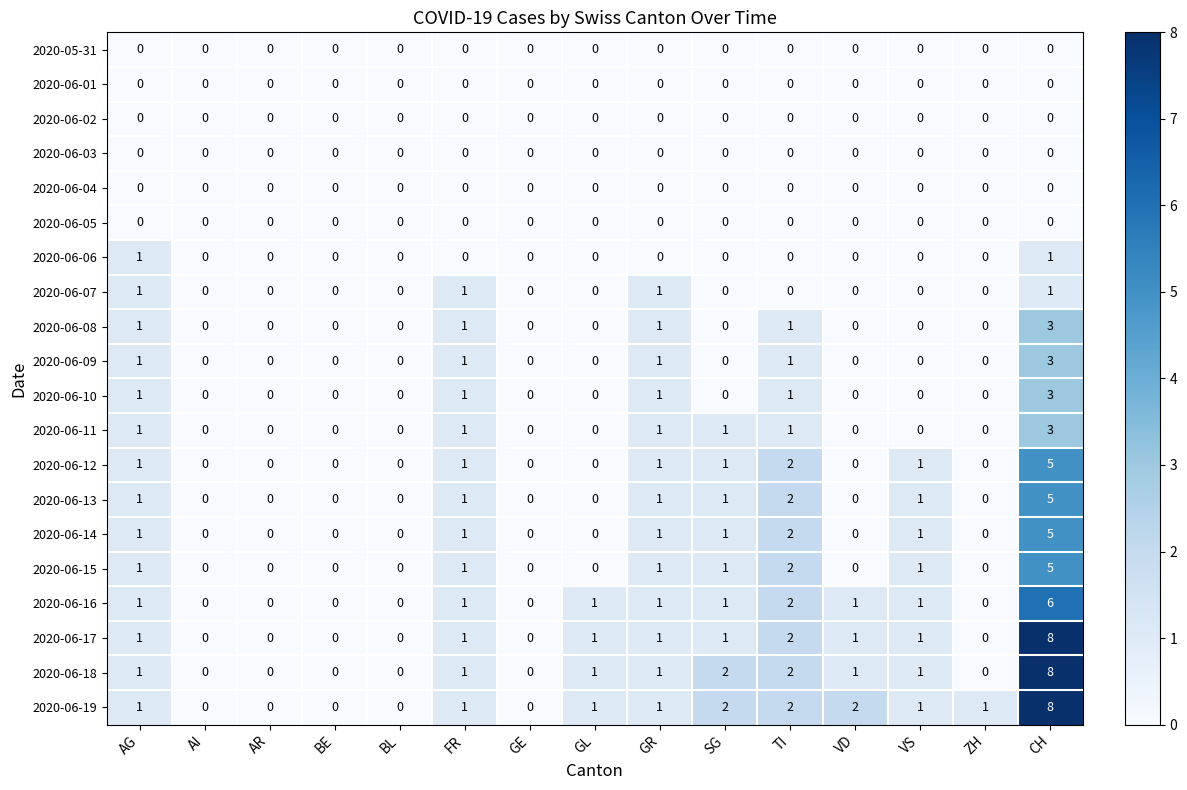

True or false: 2020-06-04 has a value of 0 at SG.

True